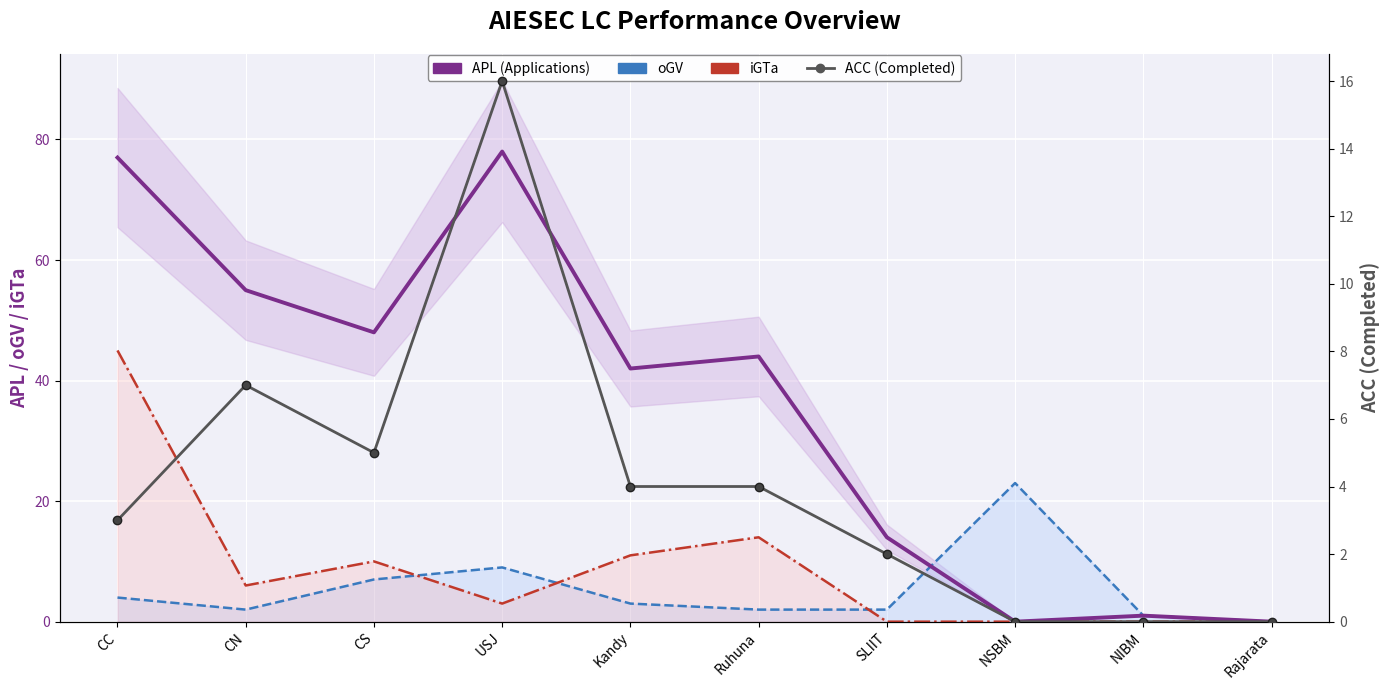

Reading left to right, extract all data points from this chart.

APL (Applications): CC=77	CN=55	CS=48	USJ=78	Kandy=42	Ruhuna=44	SLIIT=14	NSBM=0	NIBM=1	Rajarata=0
oGV: CC=4	CN=2	CS=7	USJ=9	Kandy=3	Ruhuna=2	SLIIT=2	NSBM=23	NIBM=1	Rajarata=0
iGTa: CC=45	CN=6	CS=10	USJ=3	Kandy=11	Ruhuna=14	SLIIT=0	NSBM=0	NIBM=0	Rajarata=0
ACC (Completed): CC=3	CN=7	CS=5	USJ=16	Kandy=4	Ruhuna=4	SLIIT=2	NSBM=0	NIBM=0	Rajarata=0